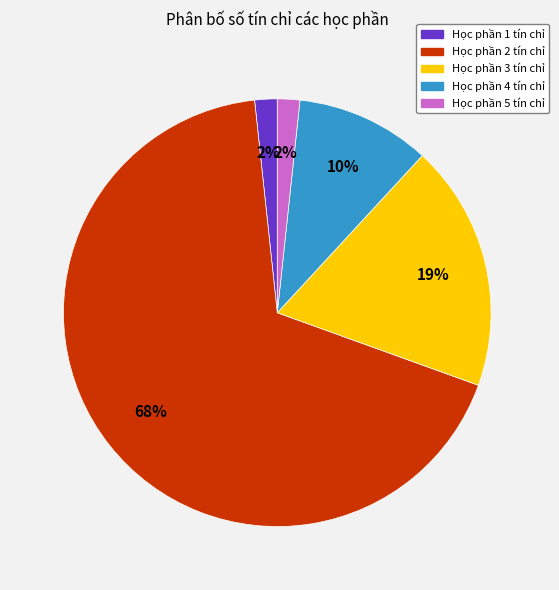

To the nearest percent, what is the average slice percentage?

20%